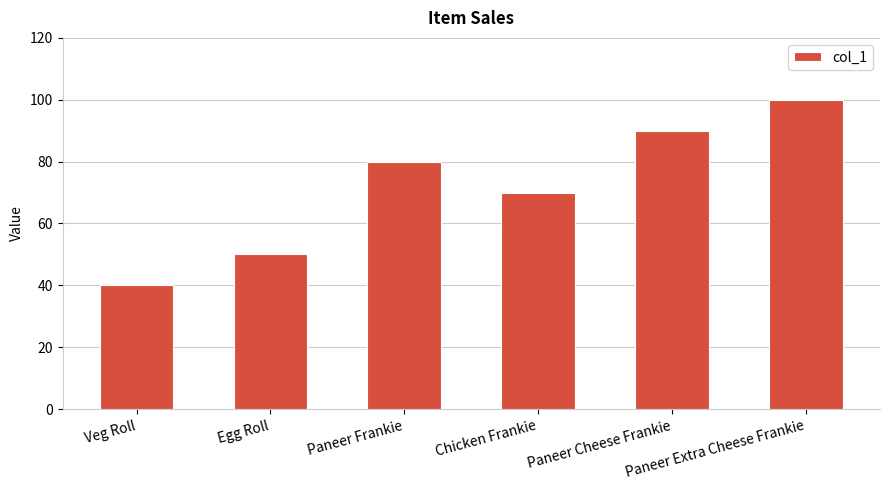

How many bars are there in total?

6